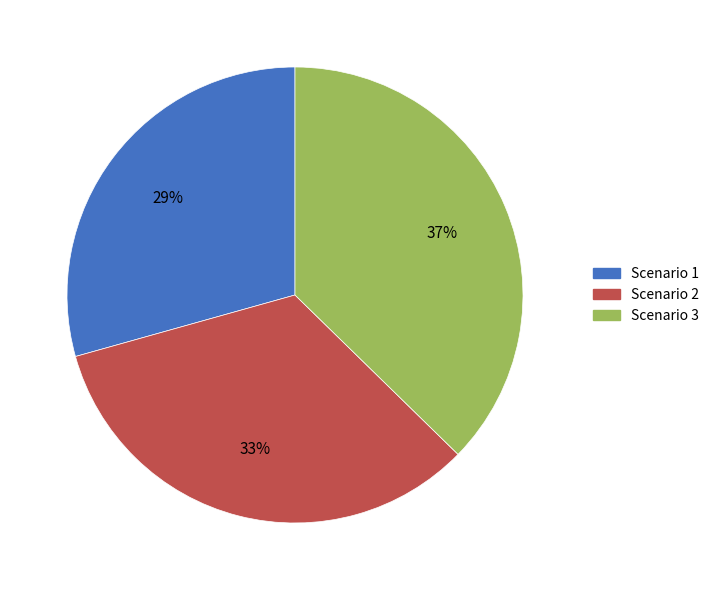

To the nearest percent, what is the difference between the largest and smallest slice percentages?

8%